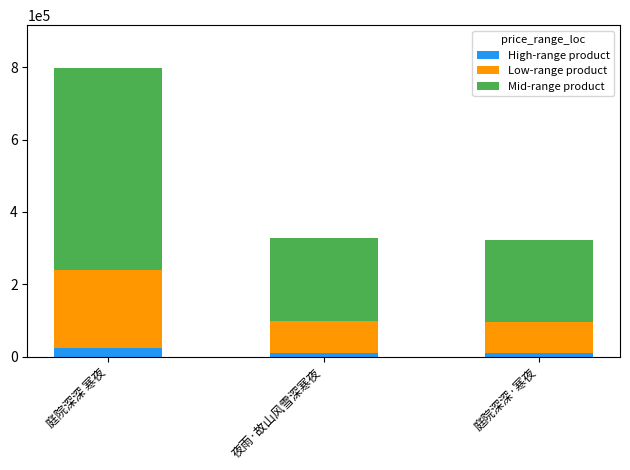

At which category is the sum across all series the highest?

庭院深深 寒夜